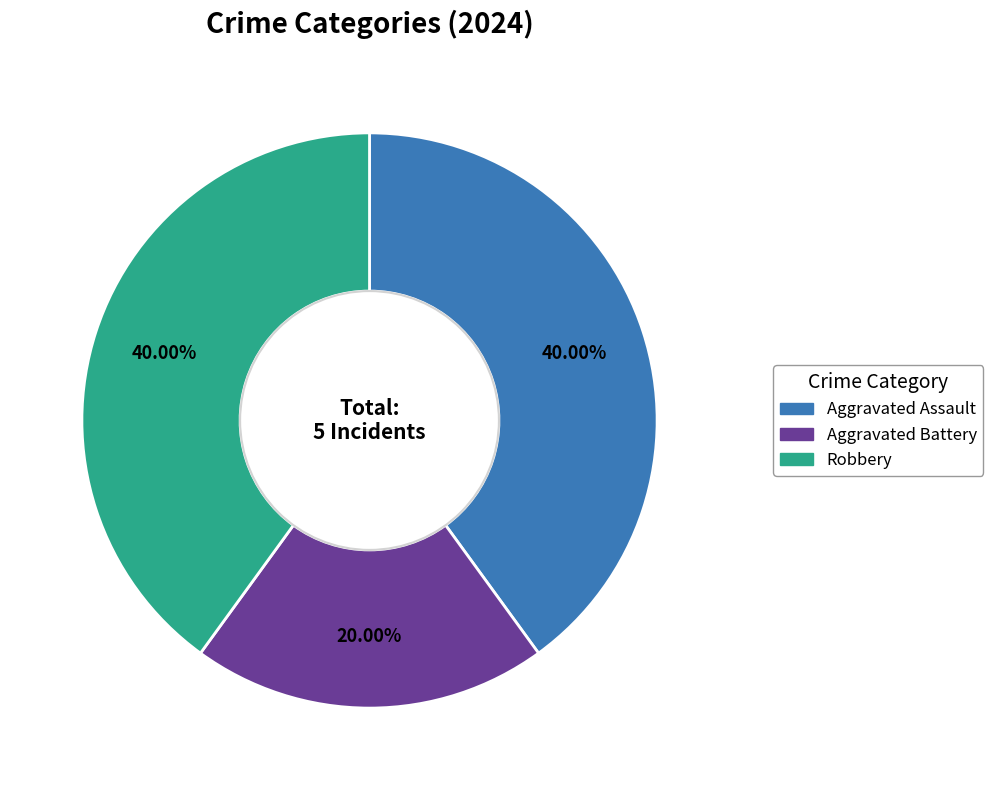

To the nearest percent, what is the average slice percentage?

33%